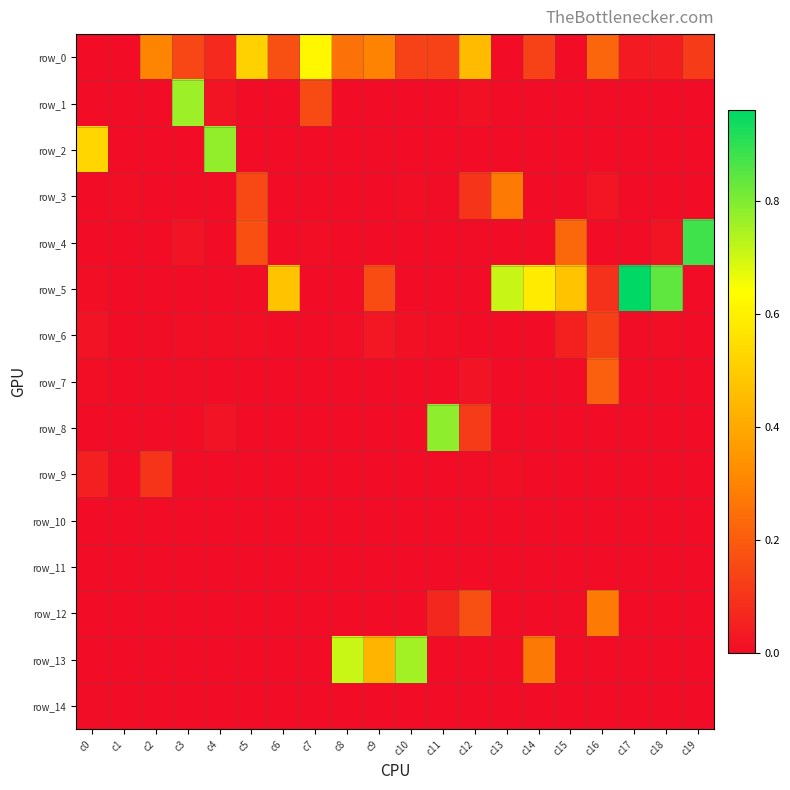

Which series has the largest total across all categories?

row_5